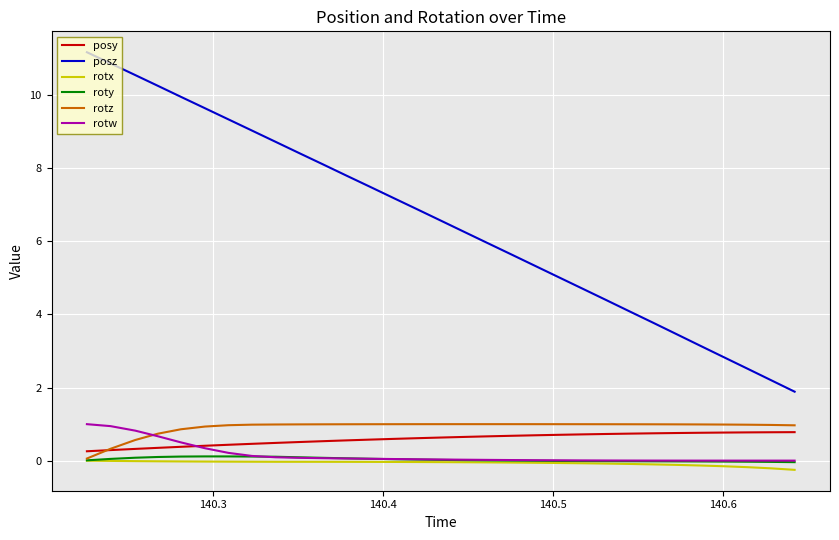

What is the lowest value of the rotx series?

-0.3